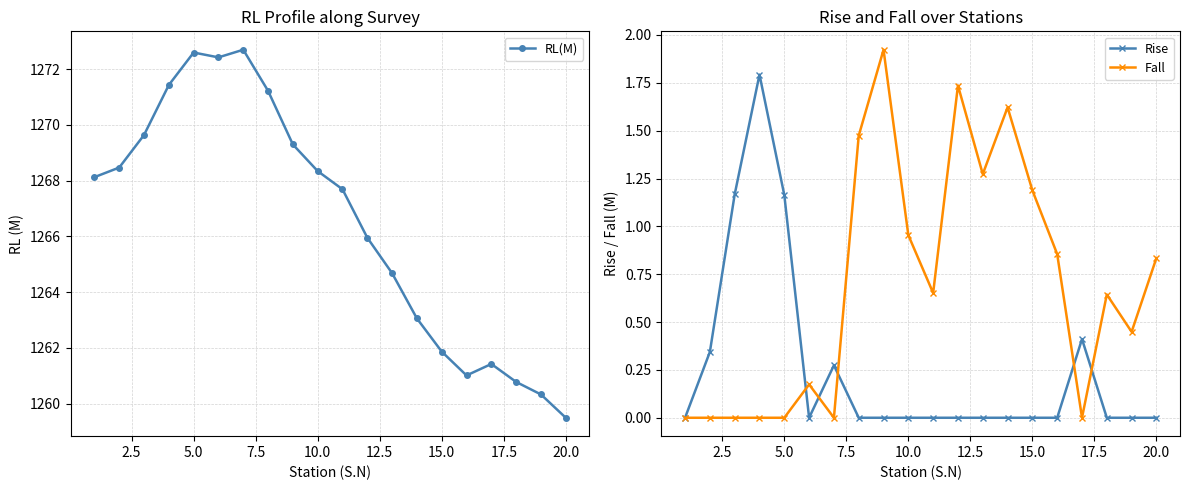

True or false: Rise has more than 1 interior local peaks.

True